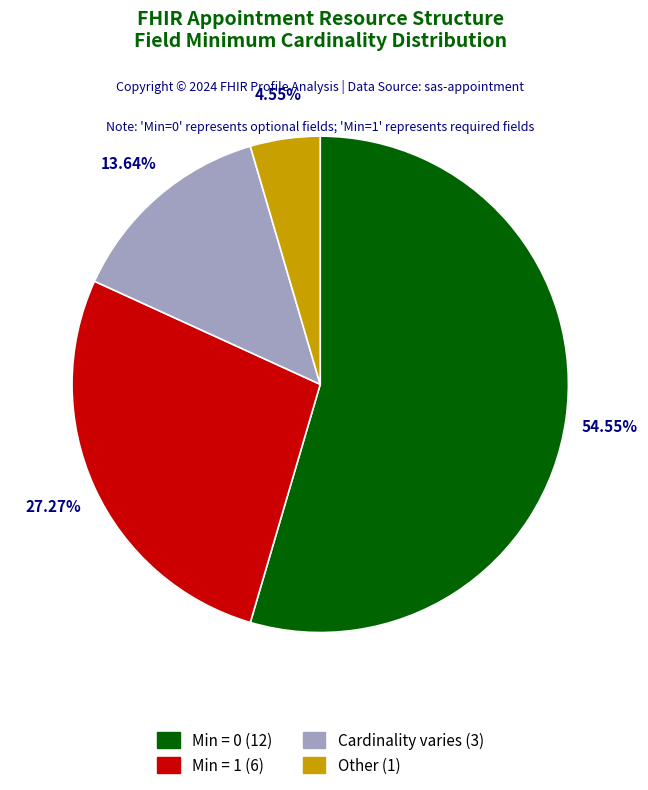

Is there a majority slice in this chart?

Yes